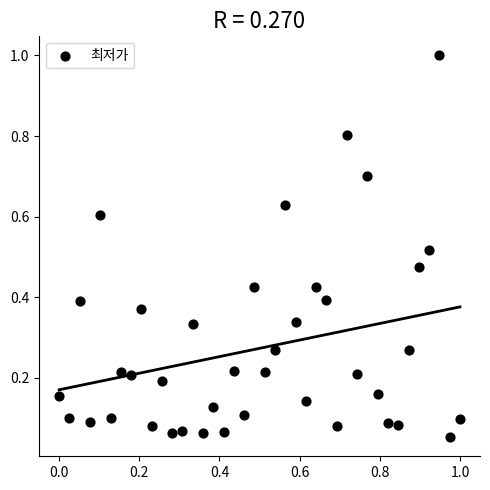

What is the range of Y values (max minus min)?

0.9